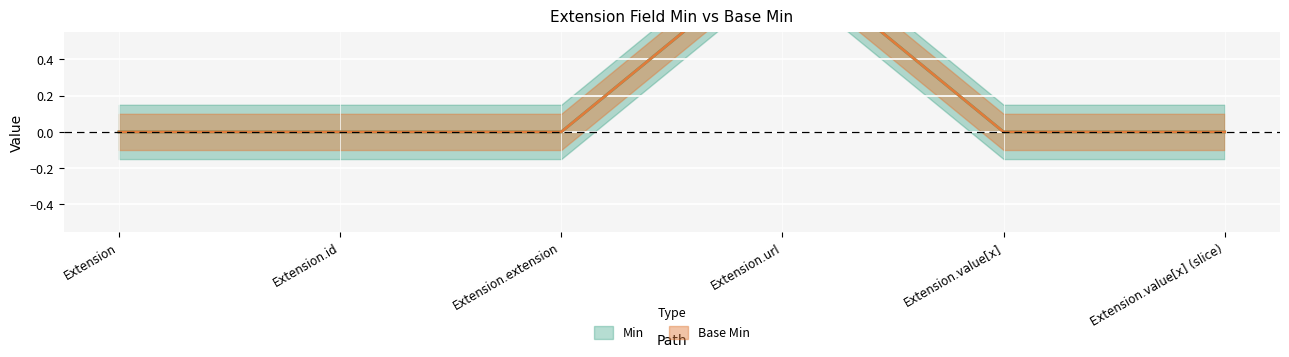

Which series changed the most between Extension and Extension.value[x] (slice)?

Min